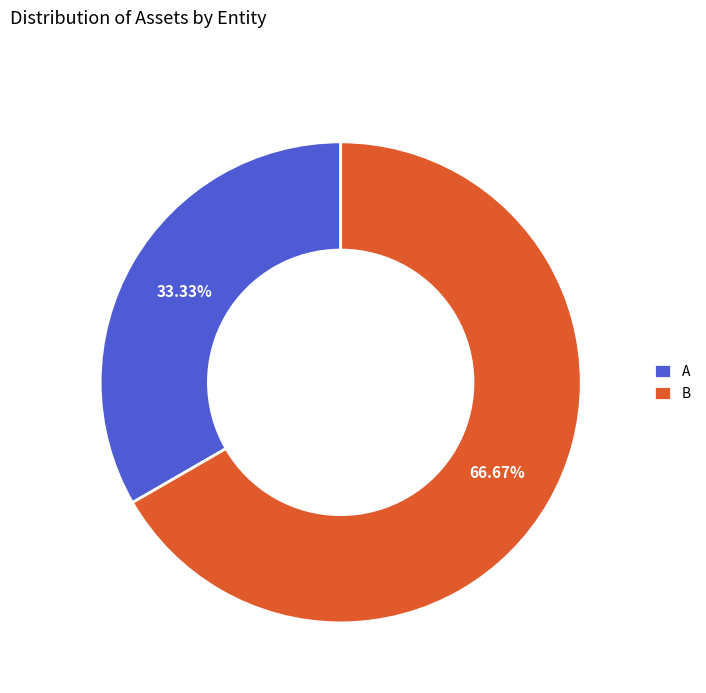

Is A the majority of the pie?

No